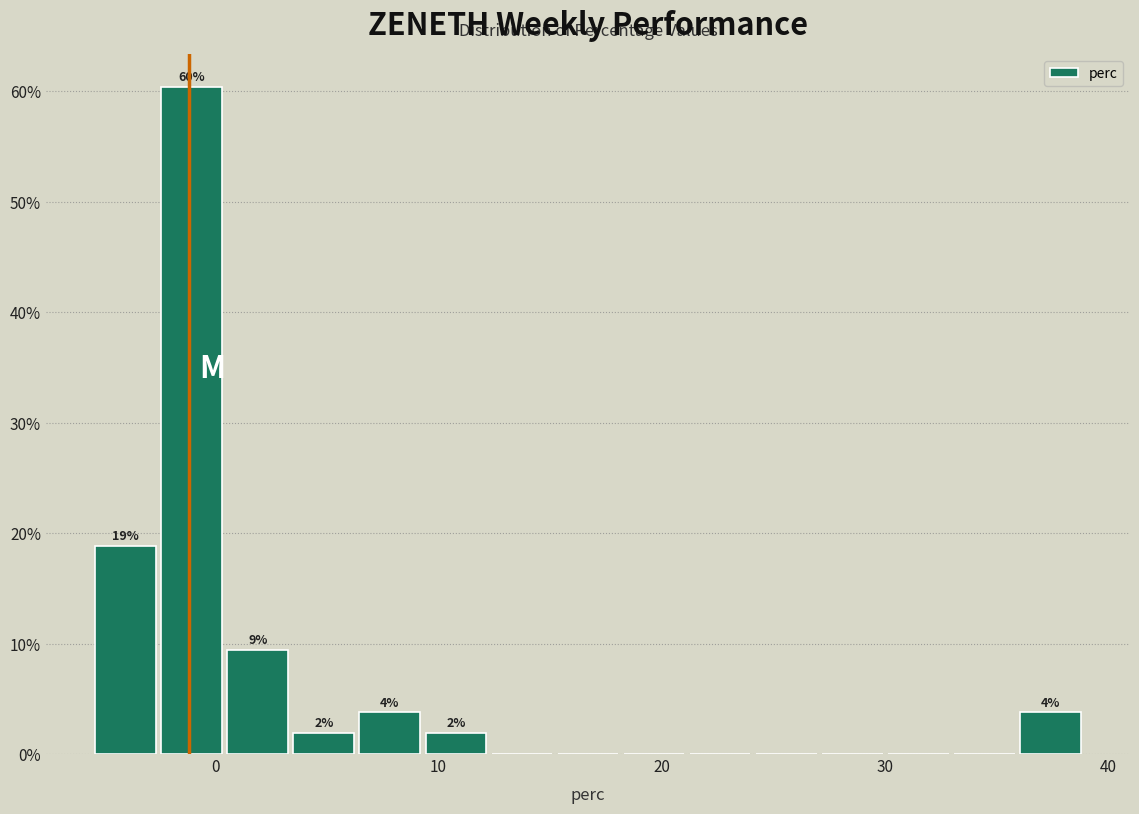

Read against the x-axis, roughly where is the centre of the tallest bar?

-1